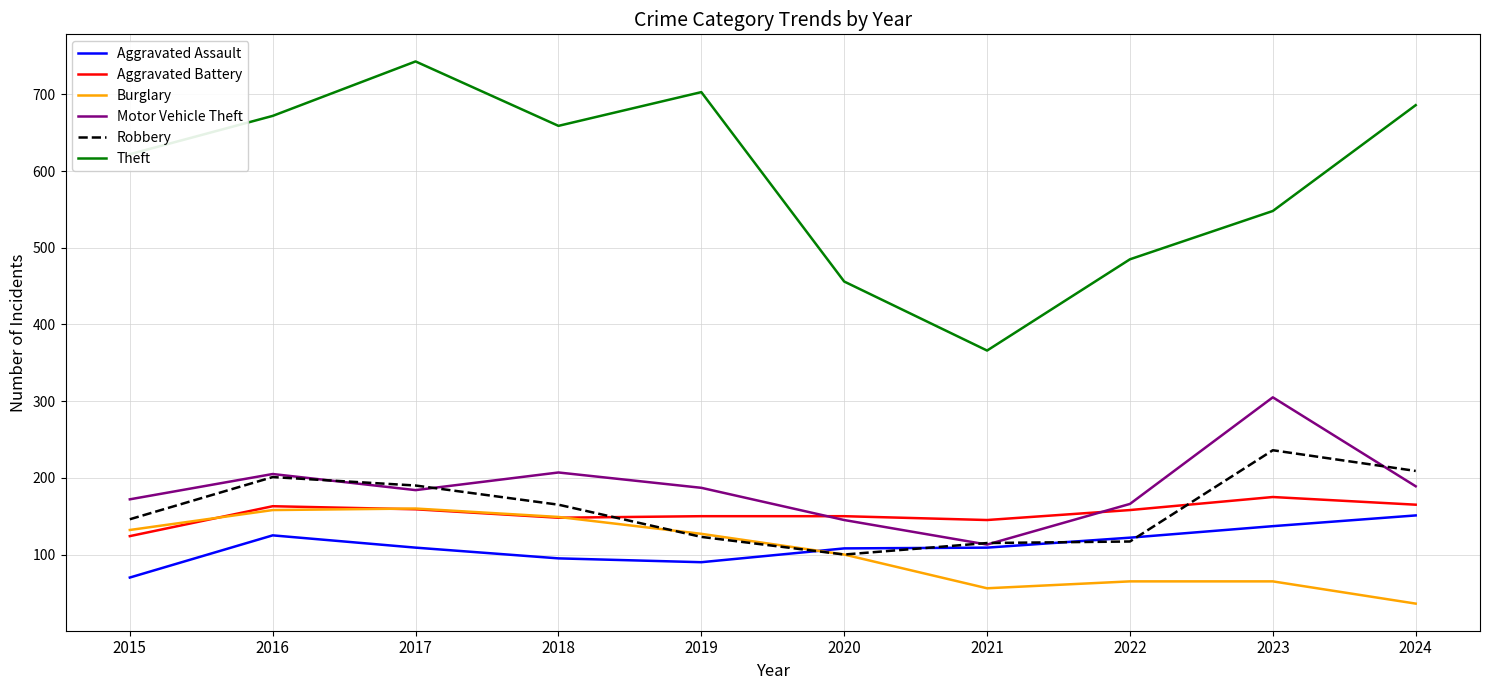

What is the difference between the second highest and second lowest values in the Aggravated Assault series?

47